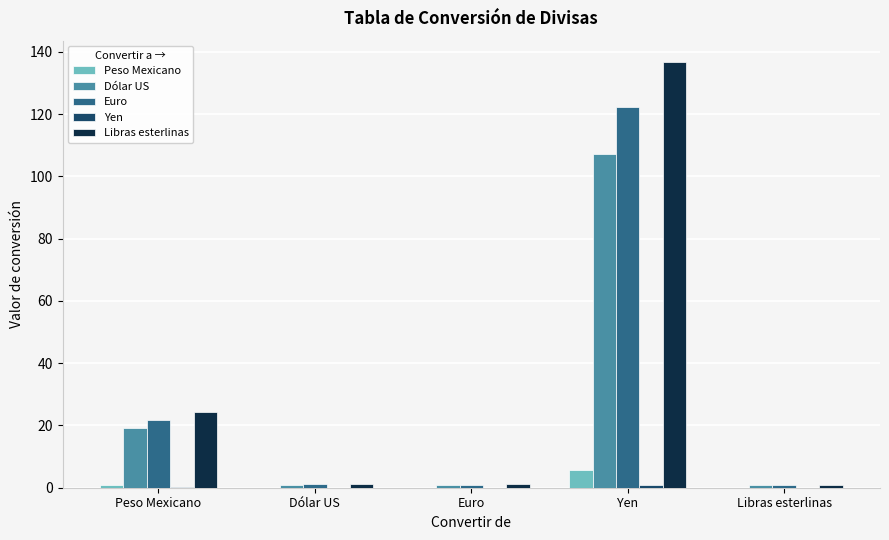

Where is Libras esterlinas nearest to the value 68?

Peso Mexicano